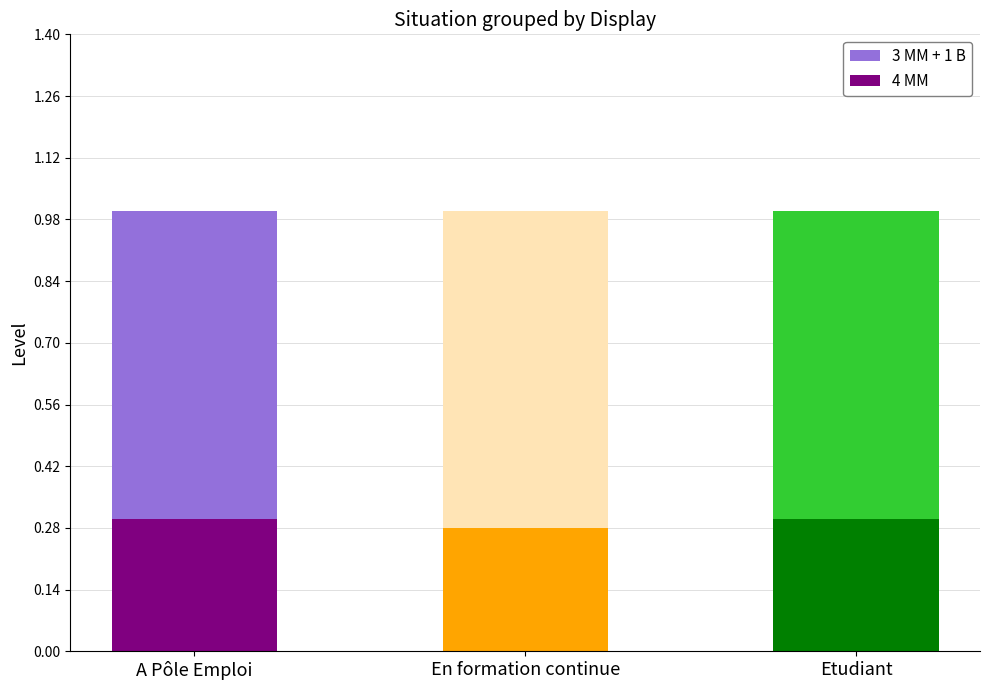

What is the total value across all series at A Pôle Emploi?

1.0